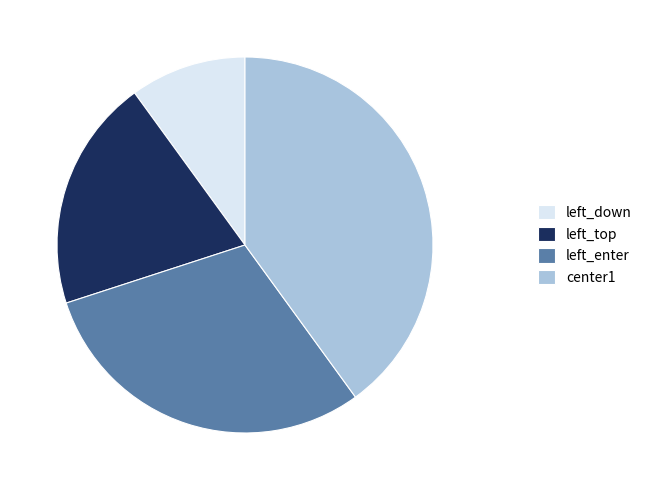

Rank the categories by value from lowest to highest.

left_down, left_top, left_enter, center1